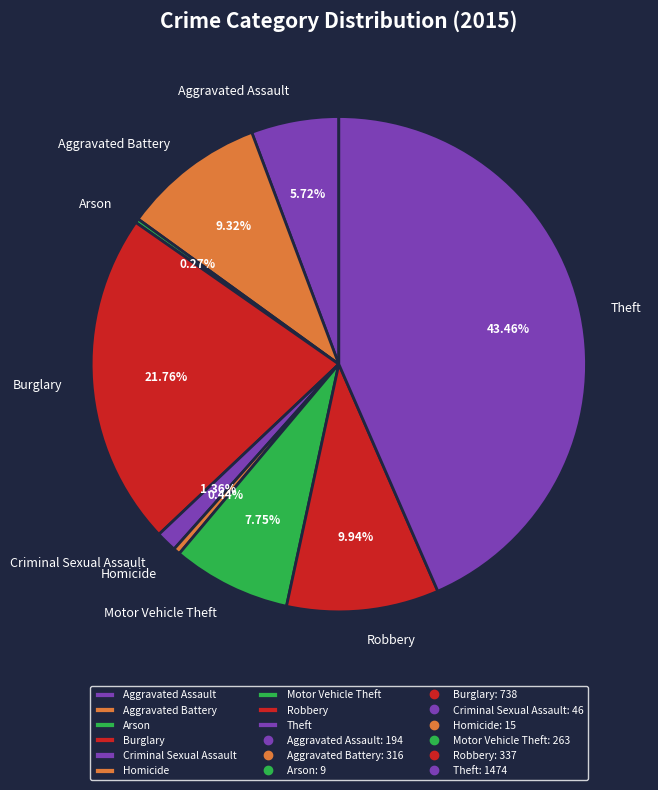

Which category has the biggest portion of the pie?

Theft